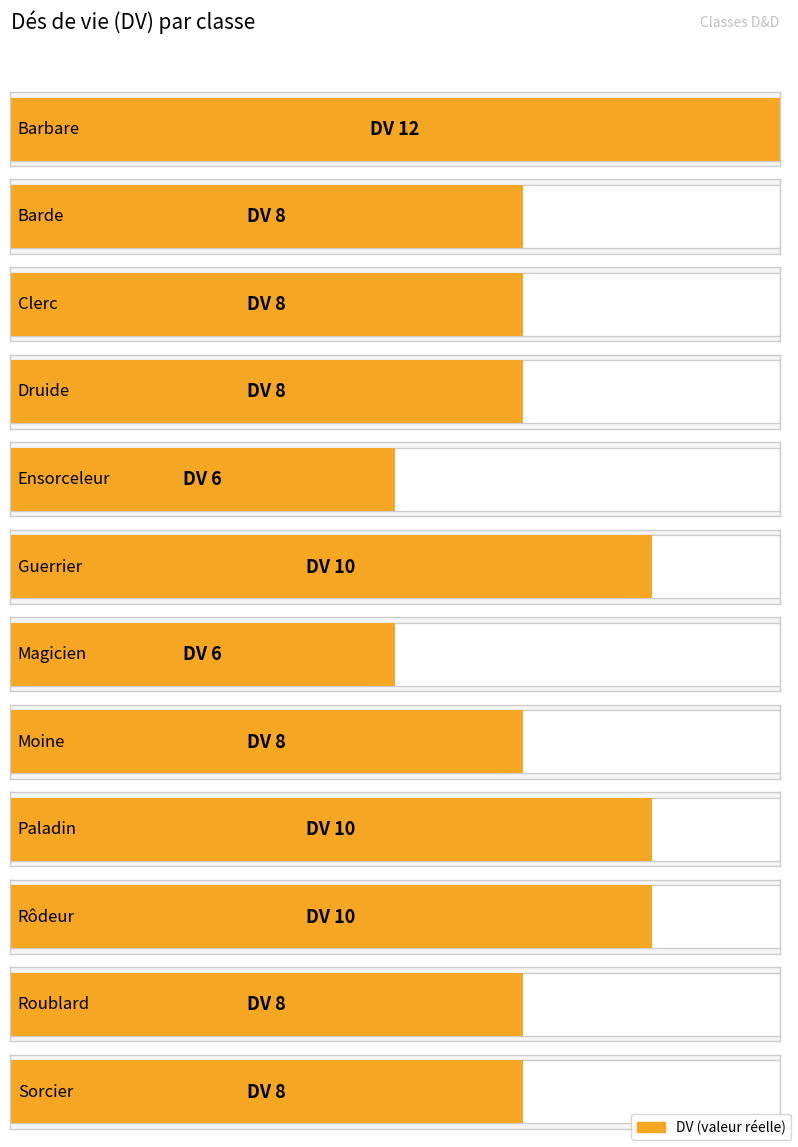

How many series are shown in this chart?

1